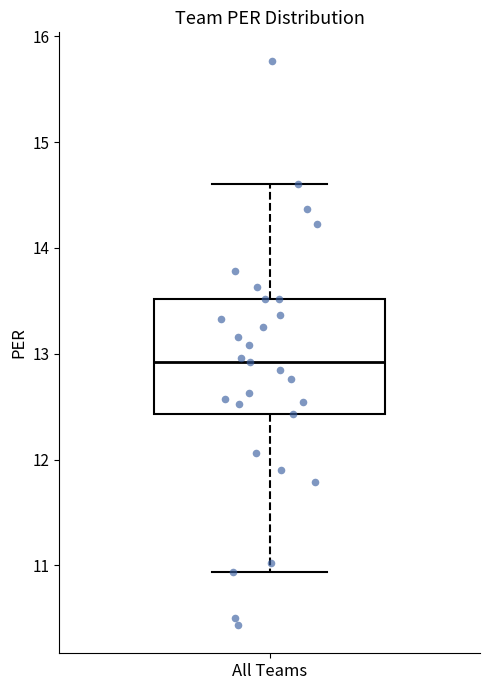

Where does the median line of the box for All Teams sit on the y-axis? The values are not printed on the chart, so give them approximately, as read against the axis.

12.9